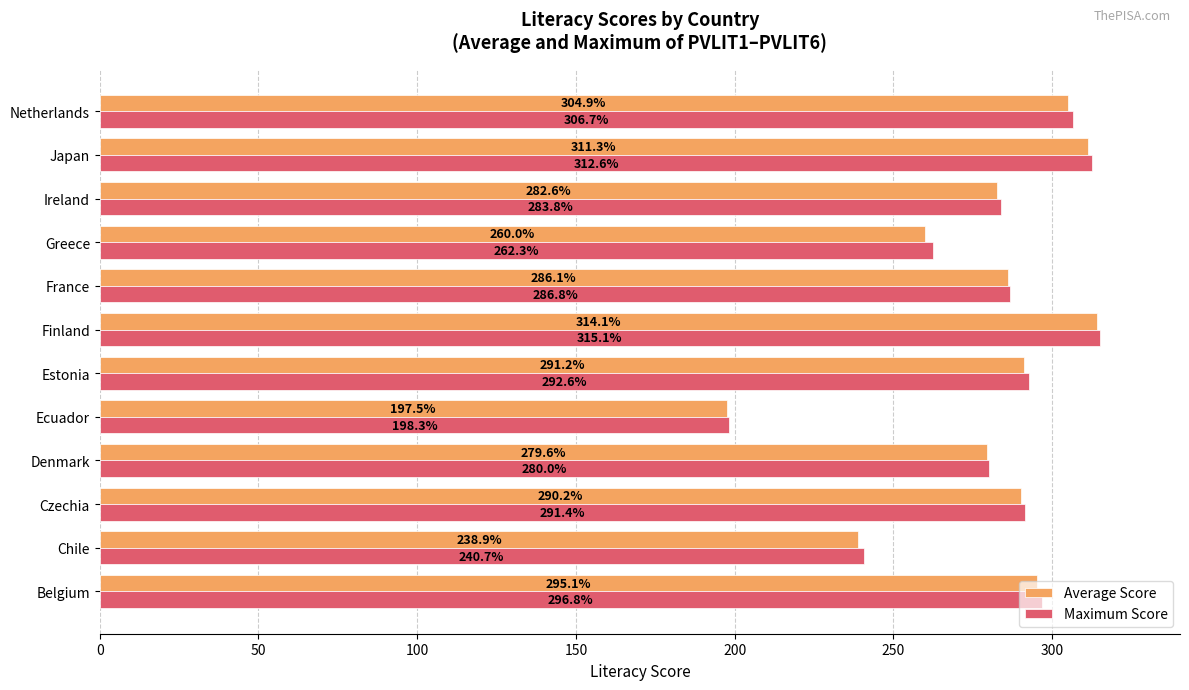

At which label is Maximum Score closest to 256?

Greece